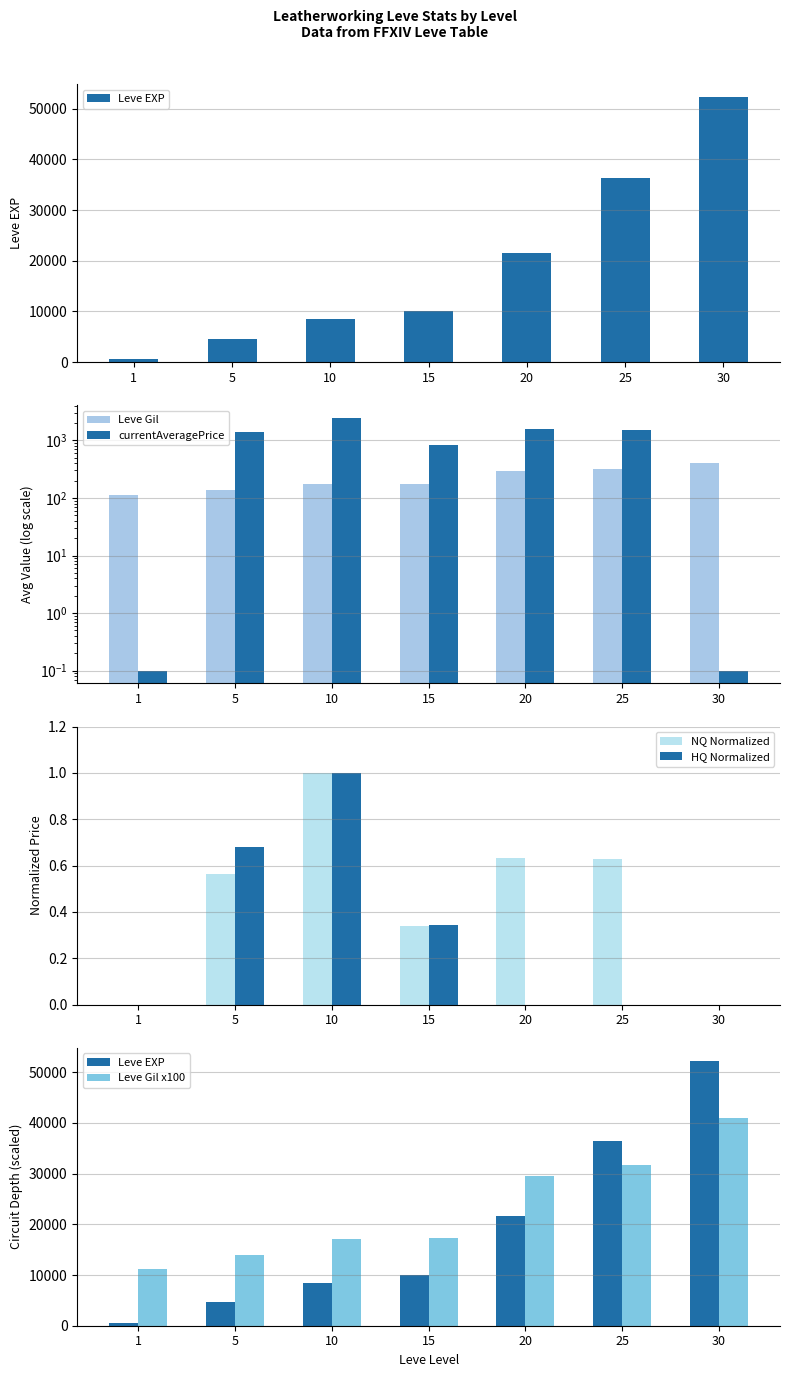

How many data points does each series have?

7